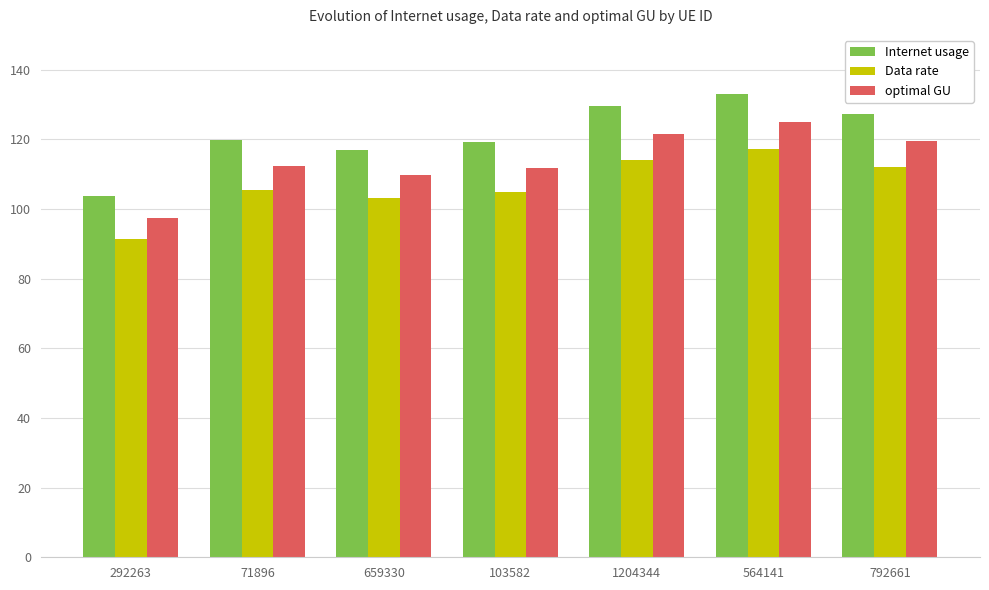

At which category is the sum across all series the highest?

564141